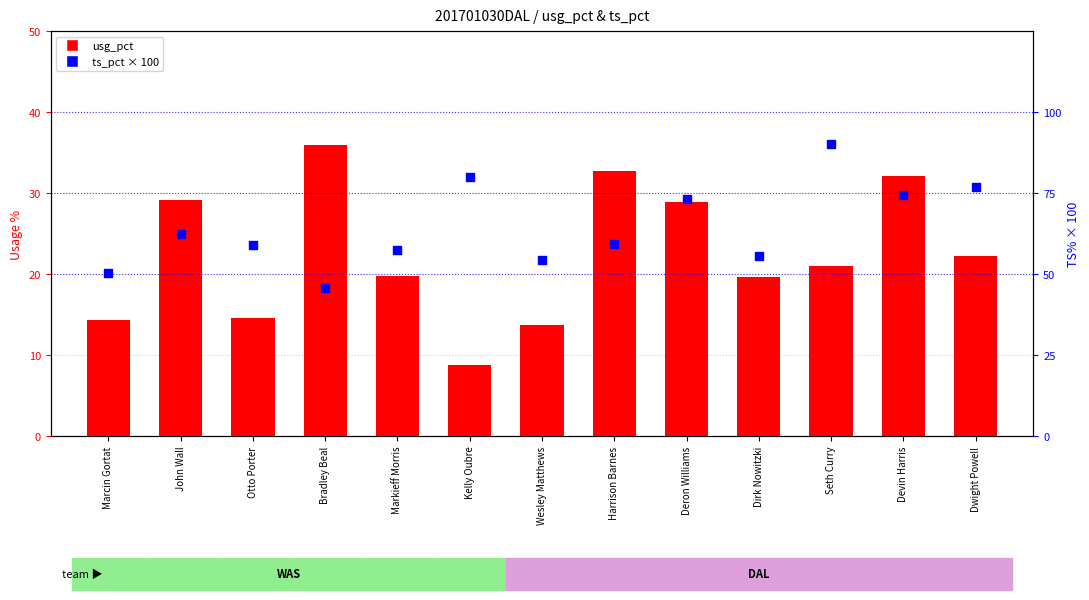

Is the value of ts_pct × 100 at Harrison Barnes greater than the value of usg_pct (usage %) at Dwight Powell?

Yes